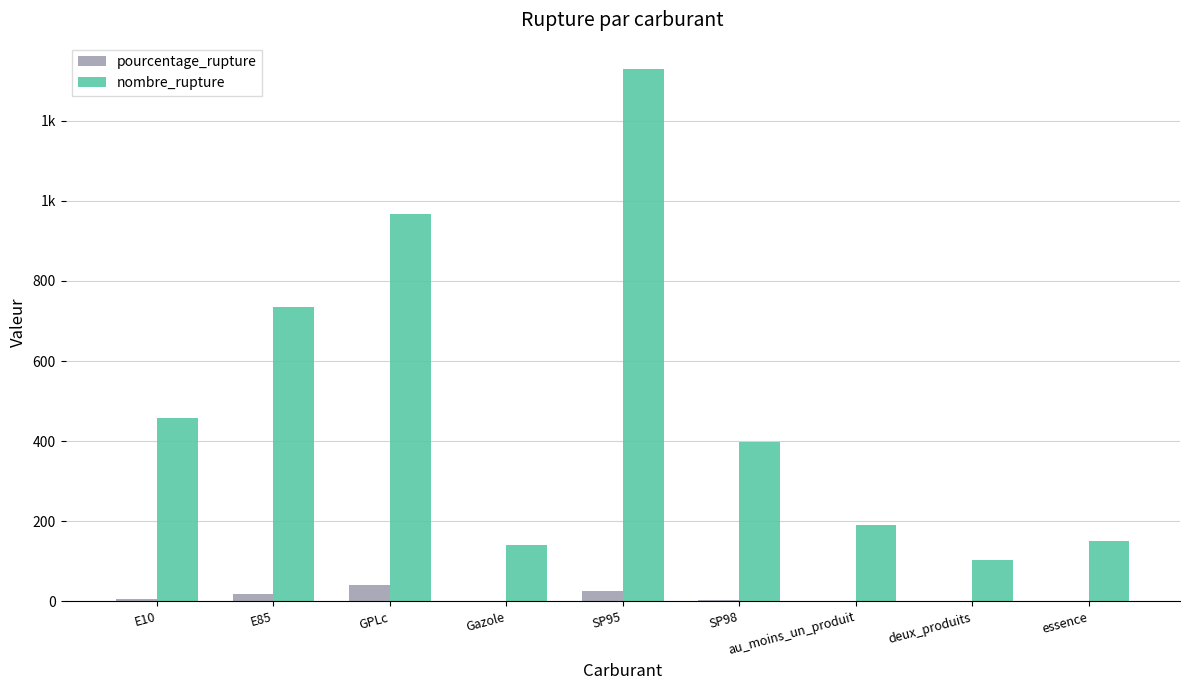

What are all the series names shown in the legend?

pourcentage_rupture, nombre_rupture